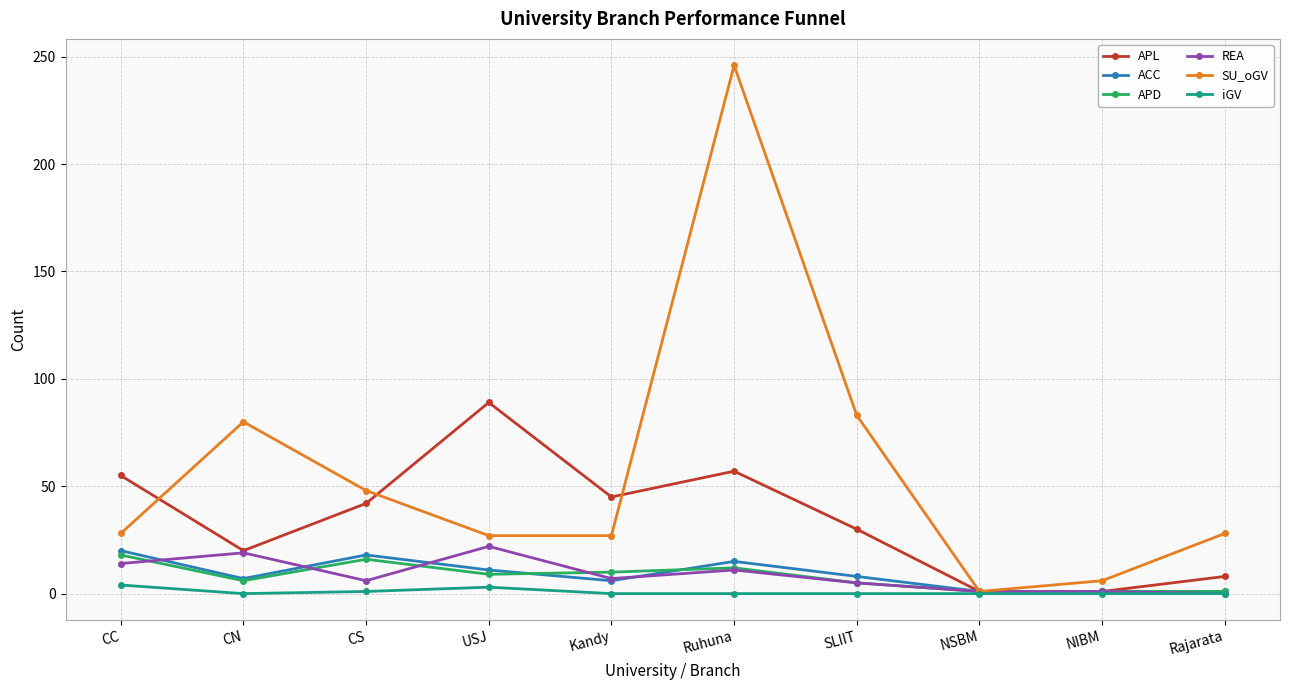

What is the maximum value shown in the chart?

246